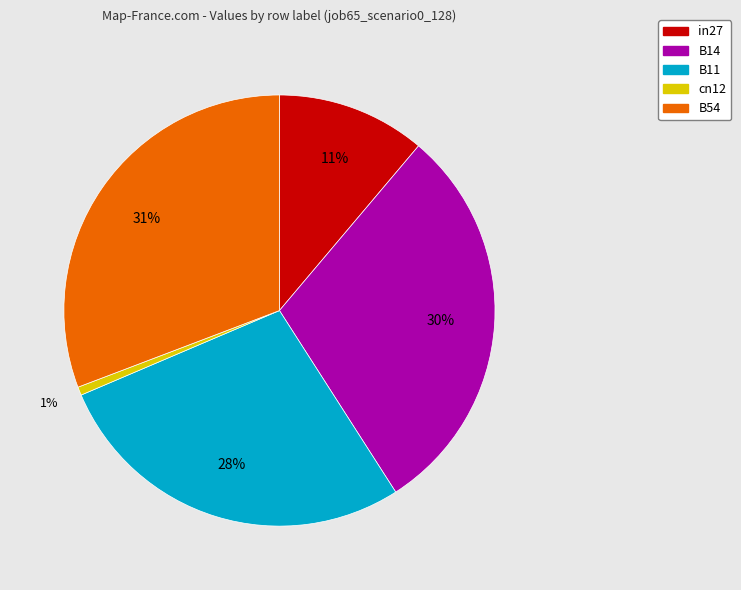

To the nearest percent, what is the difference between the largest and smallest slice percentages?

30%